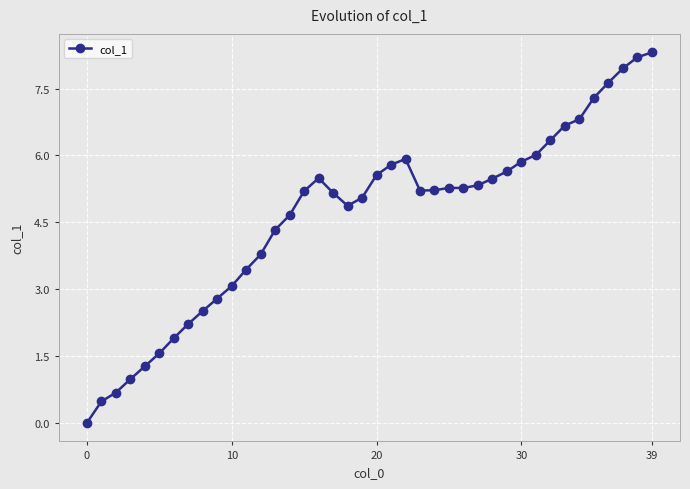

What is the value of the 16th point from the left?

5.2